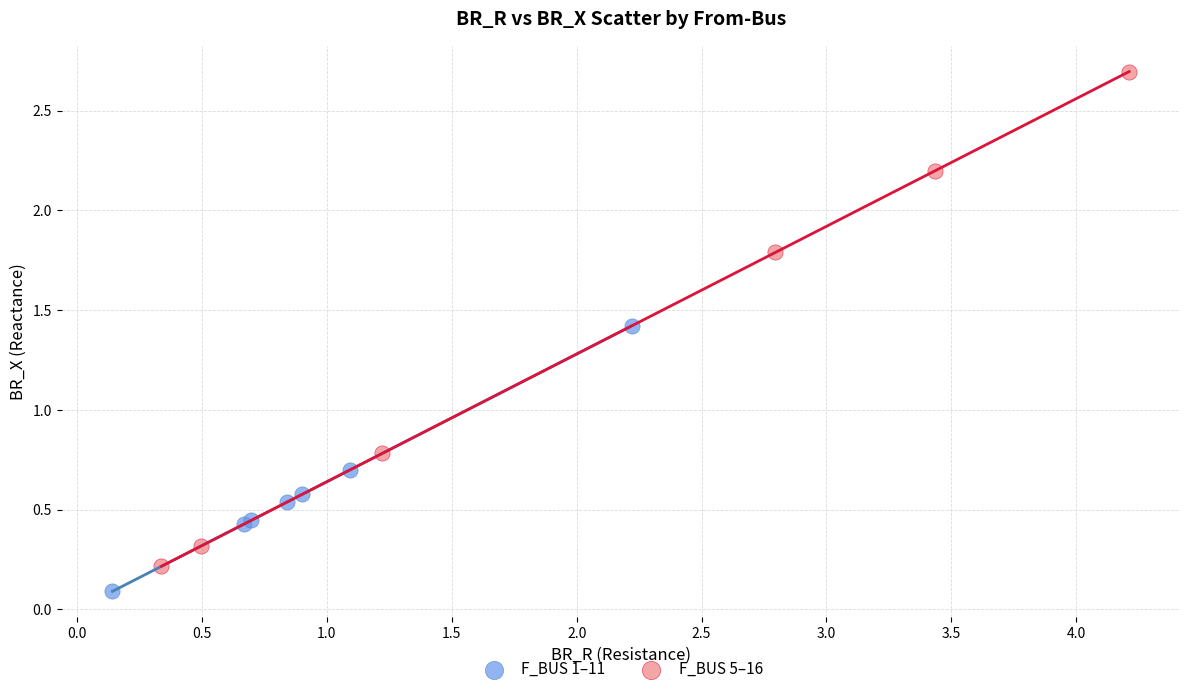

Which series reaches the maximum Y coordinate?

F_BUS 5–16